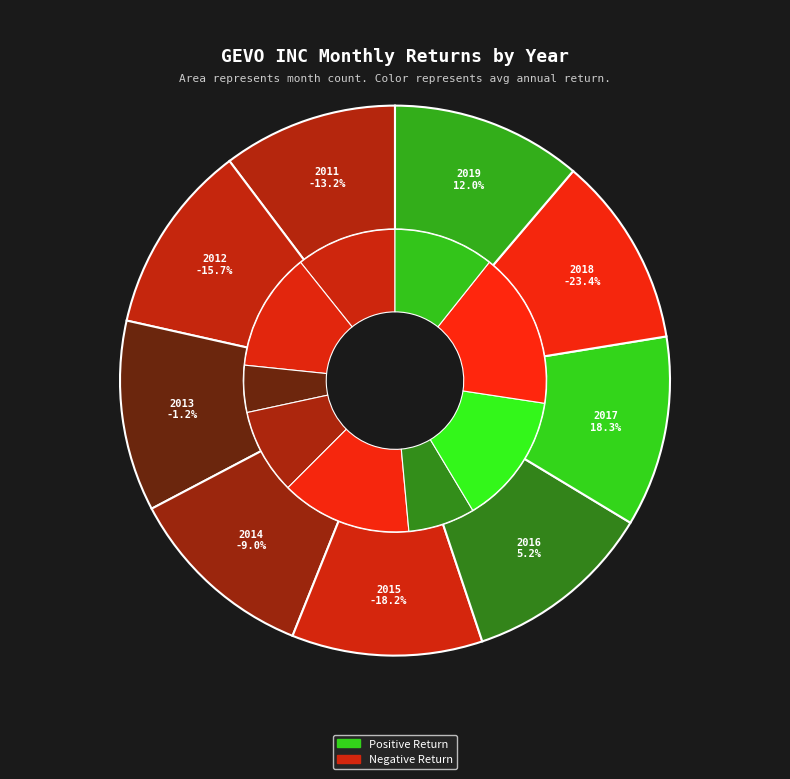

Is there any slice that represents more than half of the pie?

No